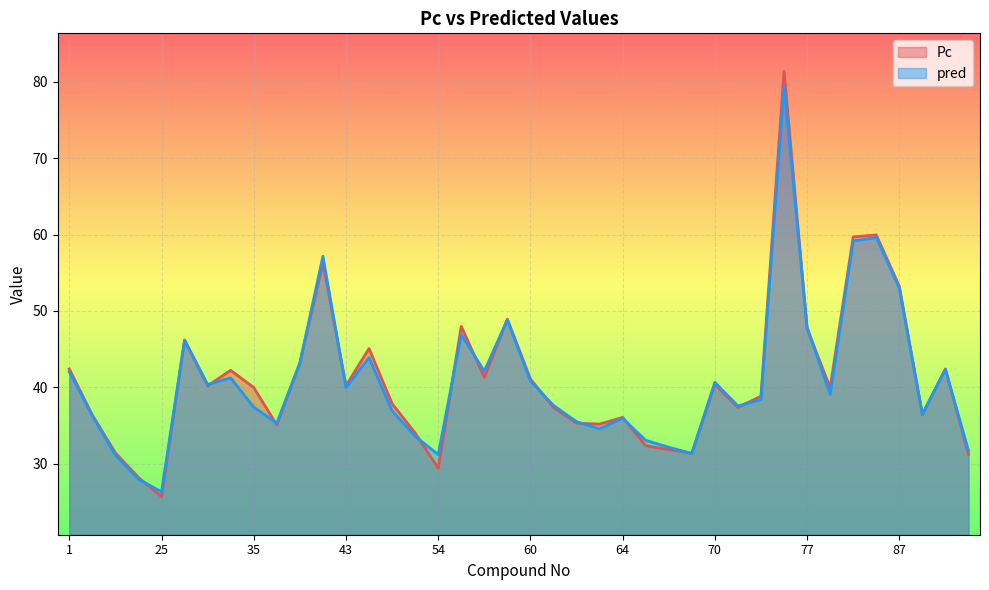

Between 77 and 78, which is larger?

77